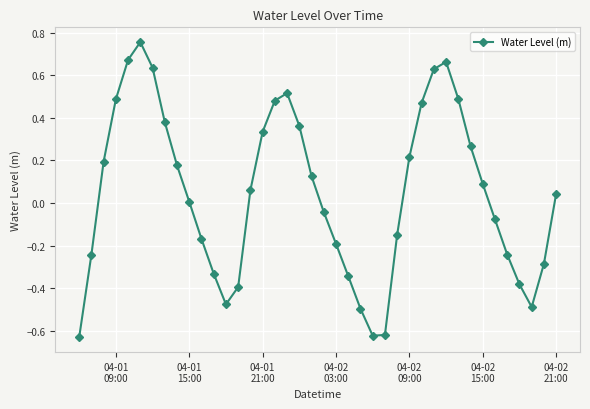

True or false: there are more than 0 points higher than both neighbors.

True